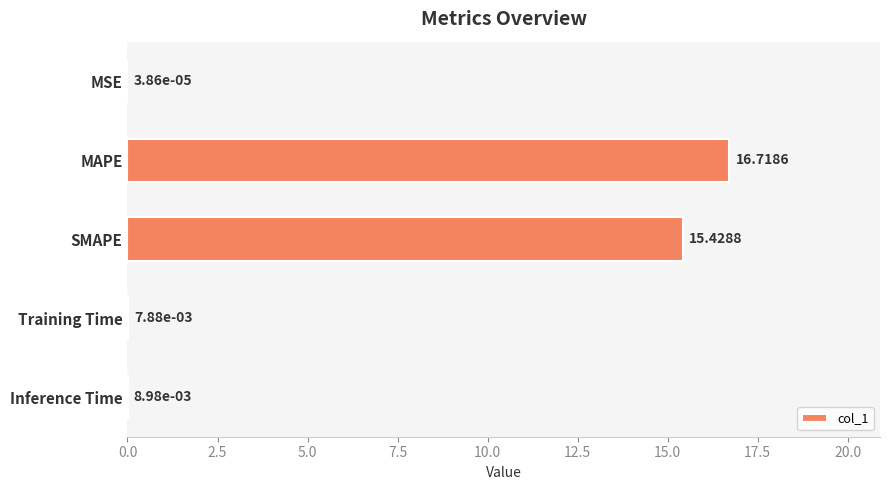

How many distinct data groups are displayed?

1